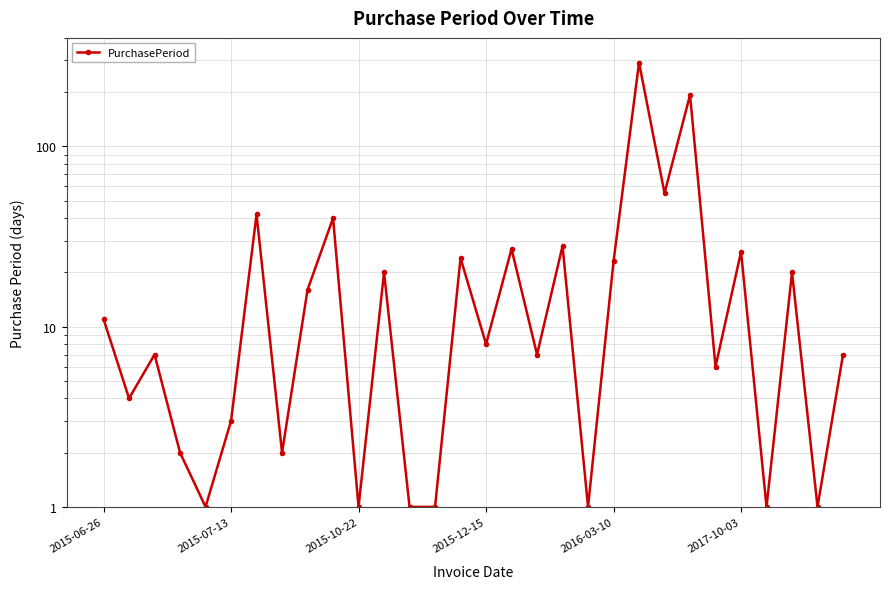

List the labels in order of value, smallest first.

2016-03-10, 10, 12, 13, 19, 26, 28, 2015-12-15, 7, 2017-10-03, 2015-07-13, 24, 2015-10-22, 17, 29, 15, 2015-06-26, 8, 11, 27, 20, 14, 25, 16, 18, 9, 6, 22, 23, 21